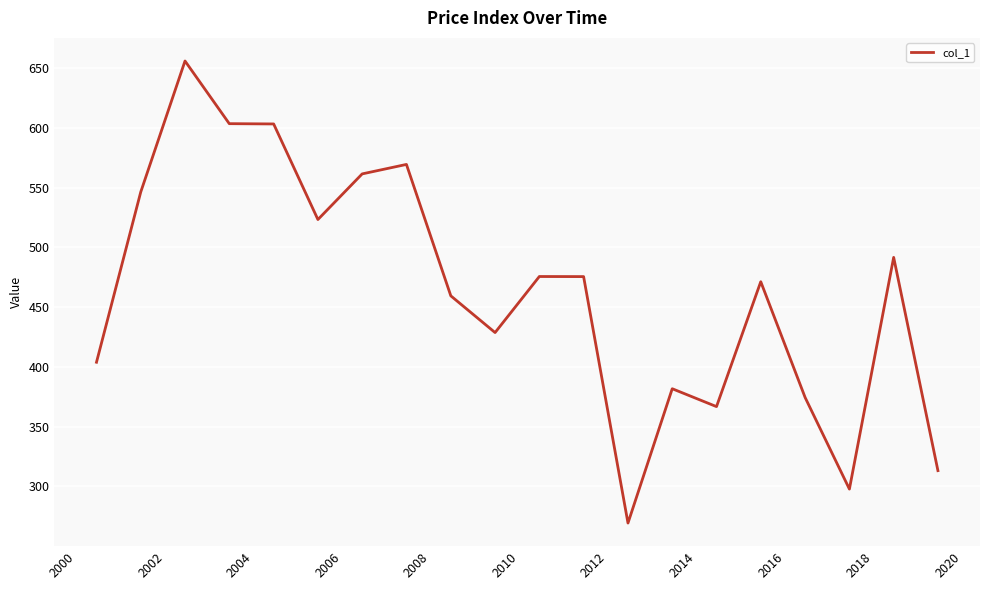

What is the difference between the maximum and minimum values?

386.7